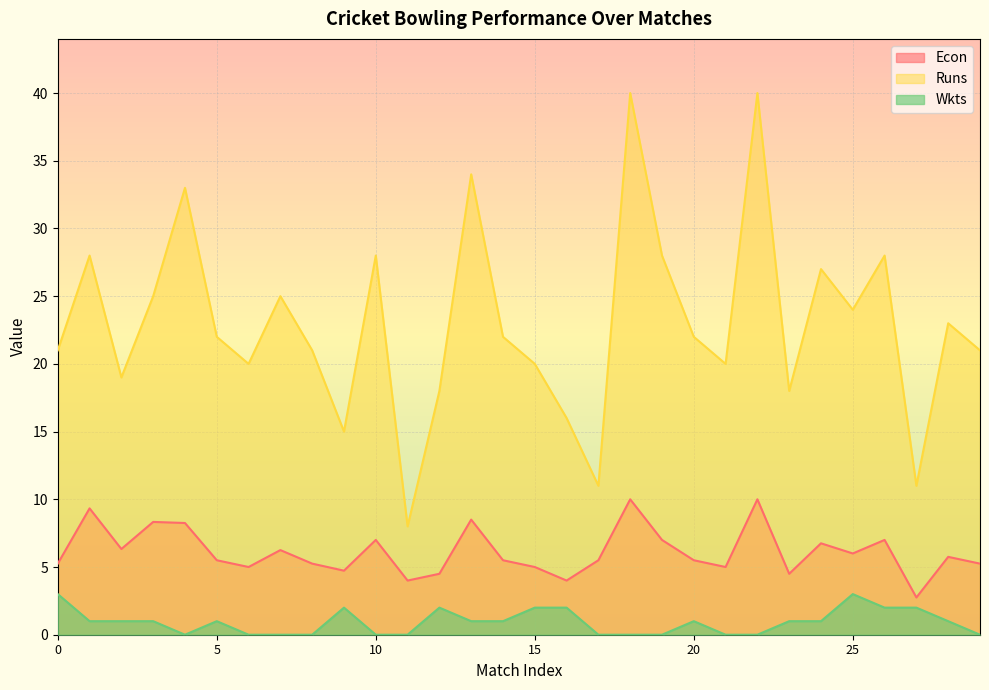

What are all the series names shown in the legend?

Econ, Runs, Wkts